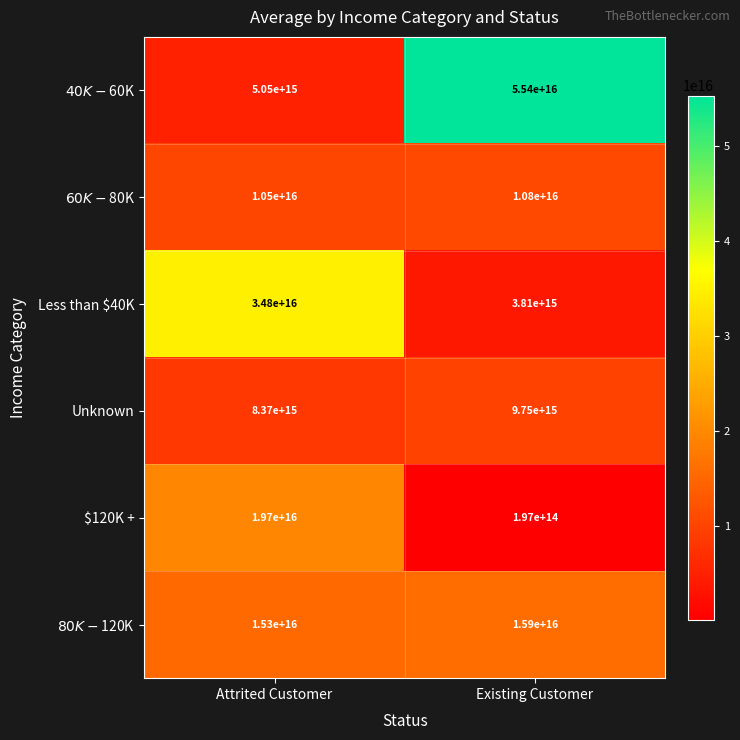

Which series has the largest range (max minus min)?

$40K - $60K